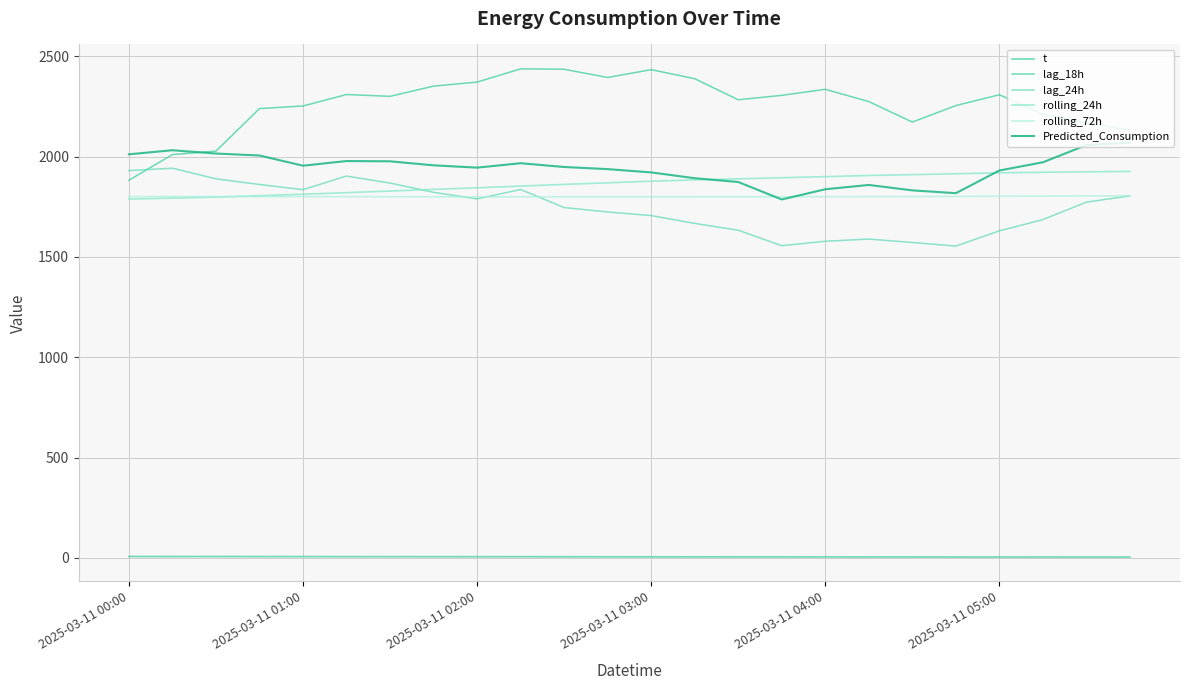

Which series has the widest spread of values?

lag_18h